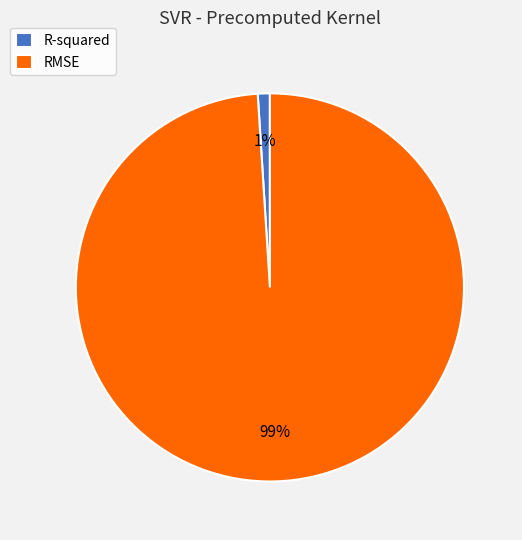

Do R-squared and RMSE together represent more than half of the pie?

Yes